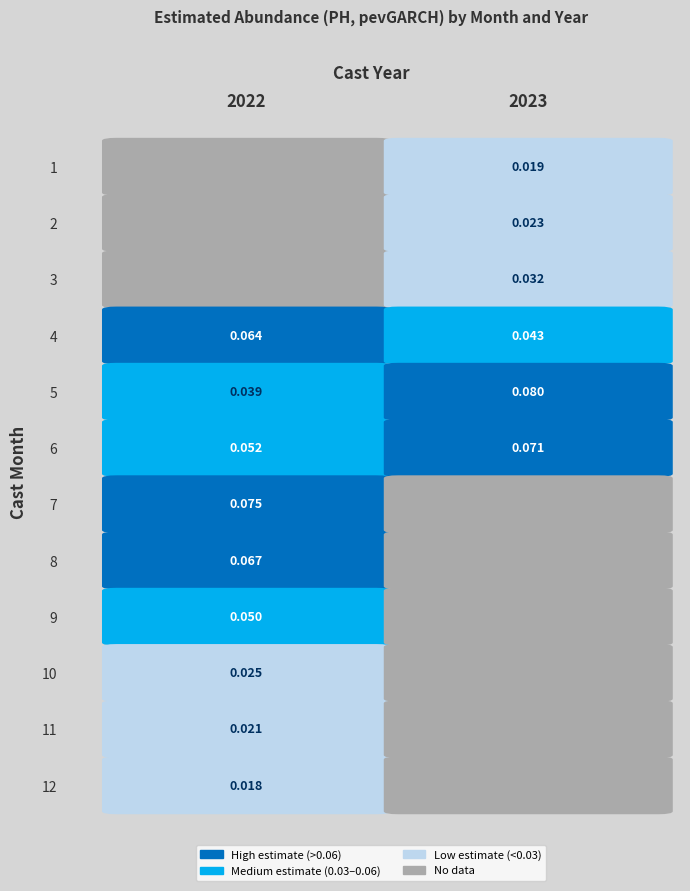

Rank the categories by 3 value from highest to lowest.

2023, 2022